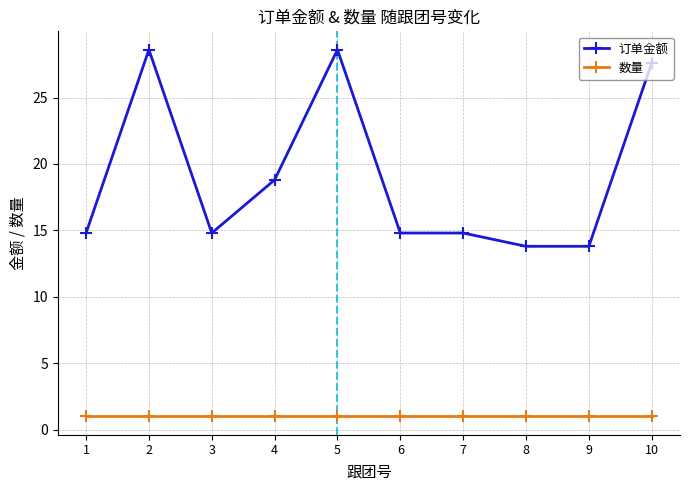

At which category does 订单金额 reach its first local valley?

3